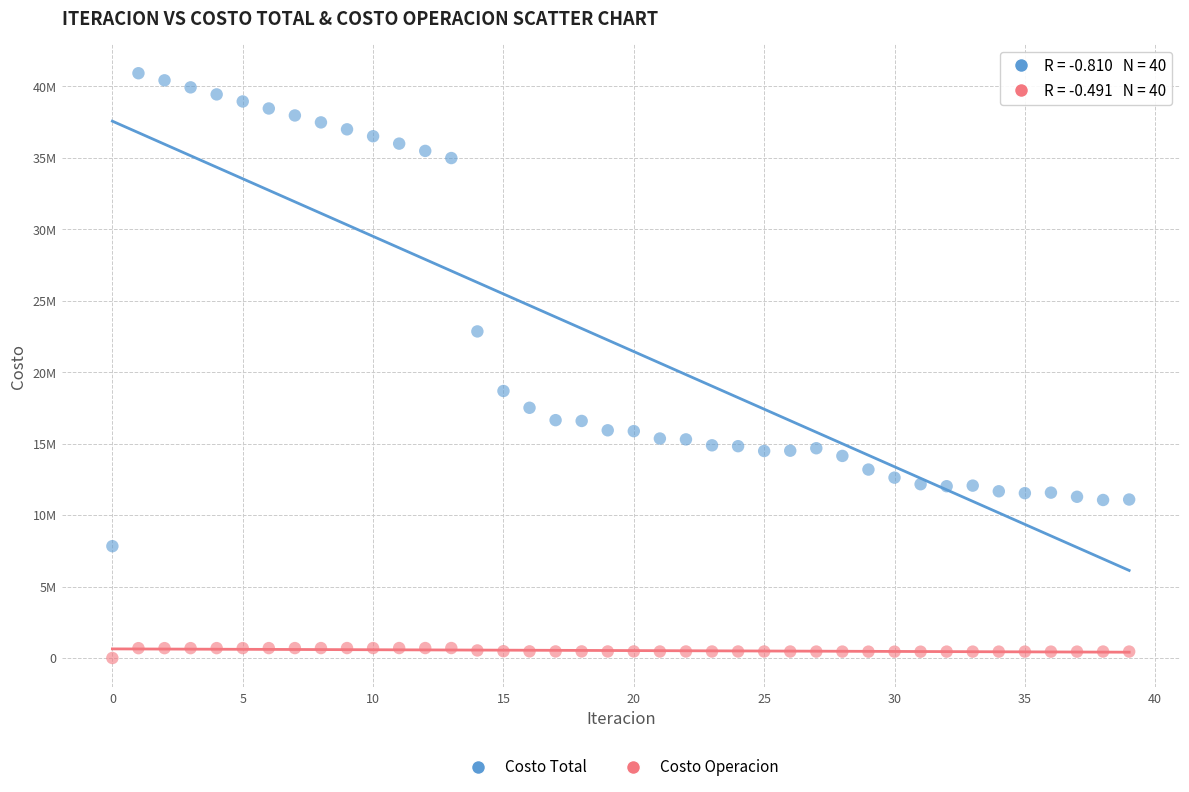

Which series contains the lowest Y value?

Costo Operacion